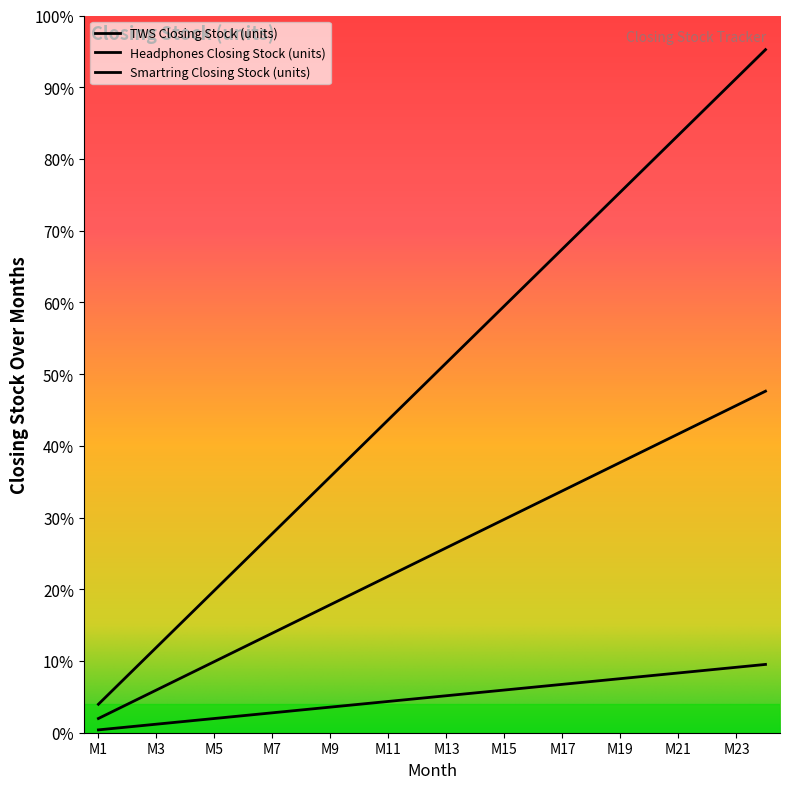

True or false: Headphones Closing Stock (units) and Smartring Closing Stock (units) cross at least once.

False